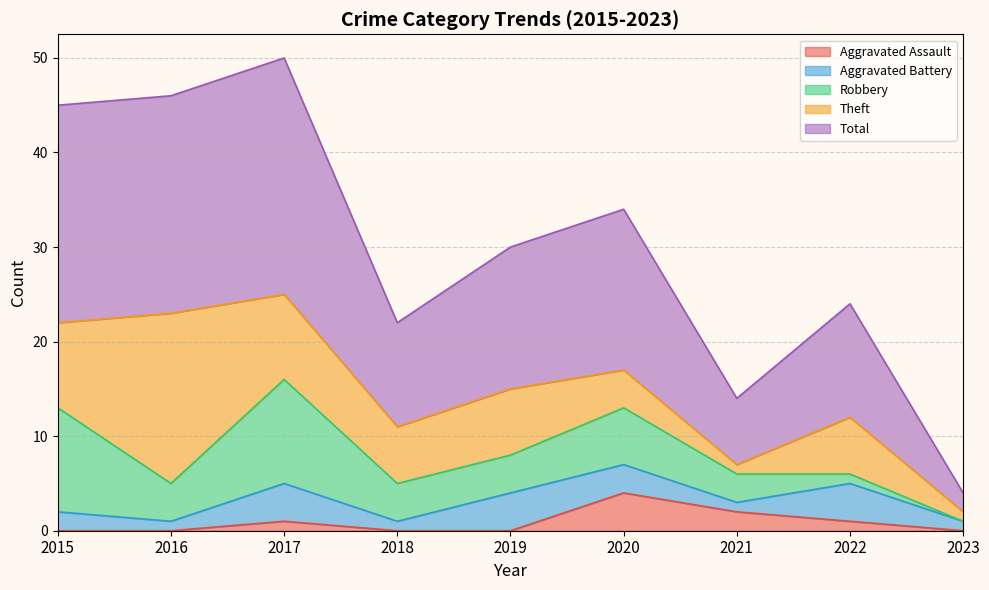

Between 2016 and 2022, which series saw the biggest shift?

Theft